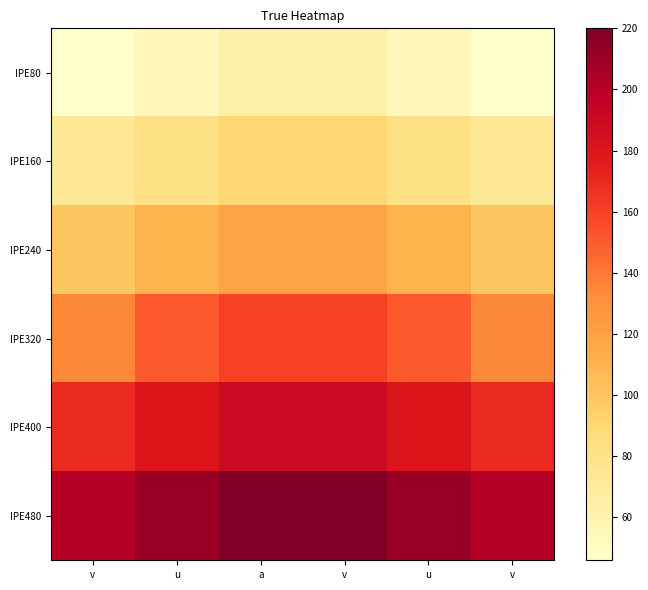

At which category is the sum across all series the highest?

a